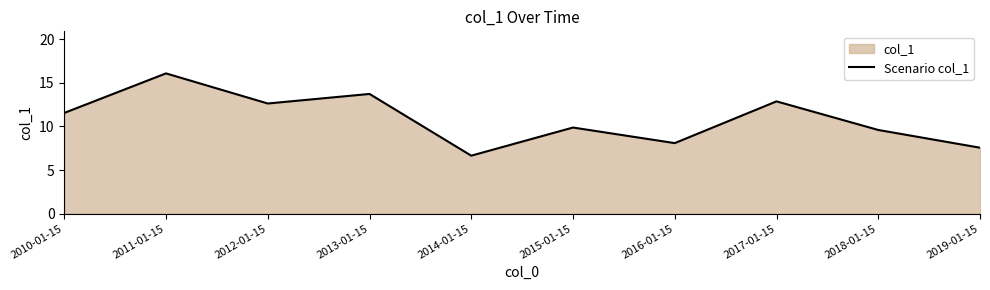

Where does the data first go above 11?

2010-01-15